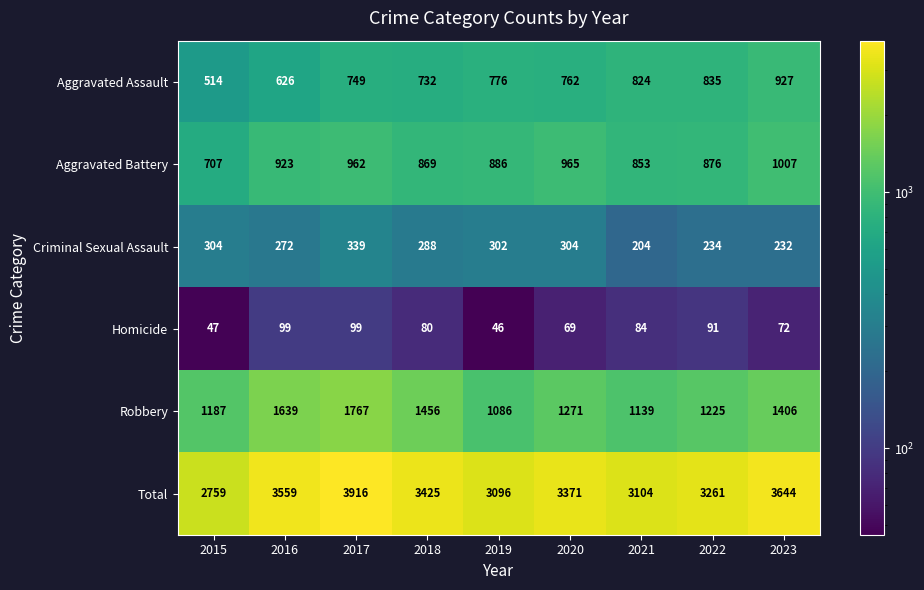

Rank the series by their maximum value, from lowest to highest.

Homicide, Criminal Sexual Assault, Aggravated Assault, Aggravated Battery, Robbery, Total